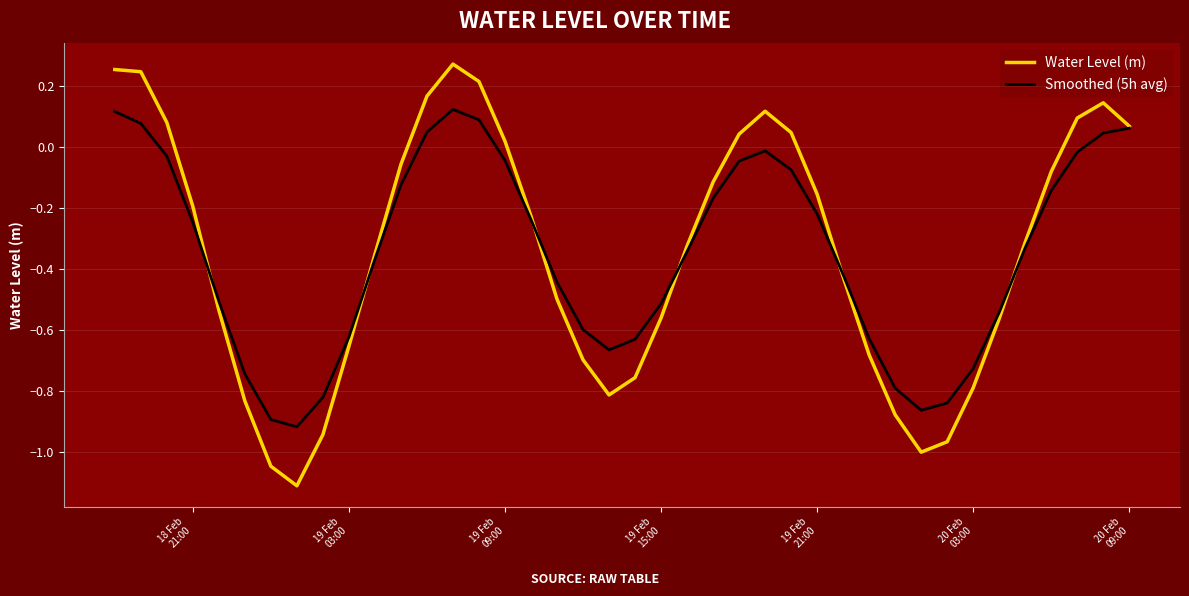

List the series in order of their peak value, highest first.

Water Level (m), Smoothed (5h avg)